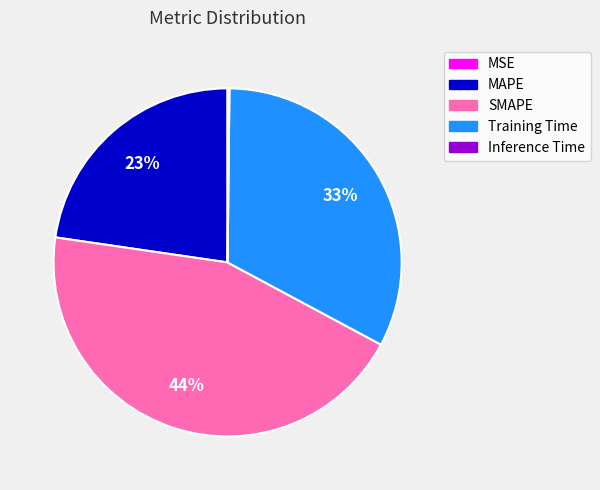

To the nearest percent, what portion does MAPE represent?

23%